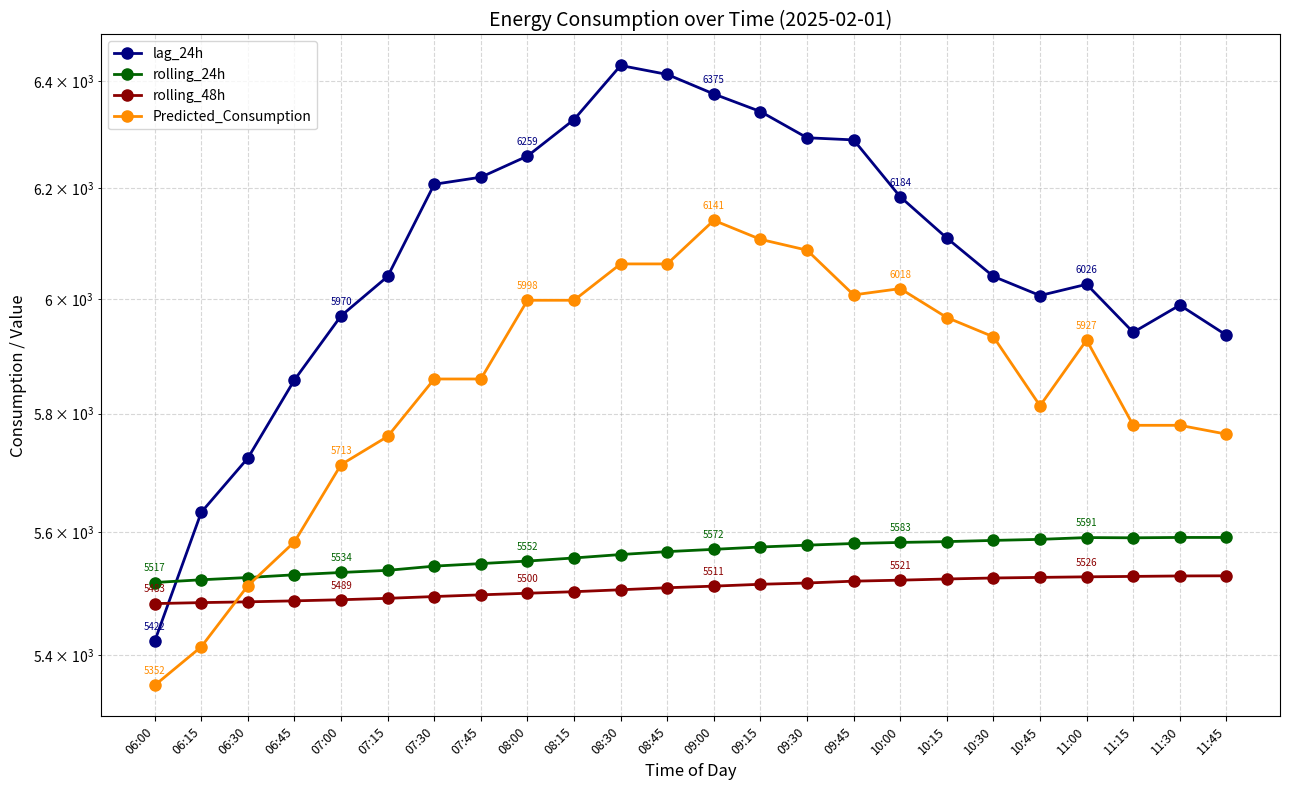

At which label does rolling_48h first exceed 5511?

09:00